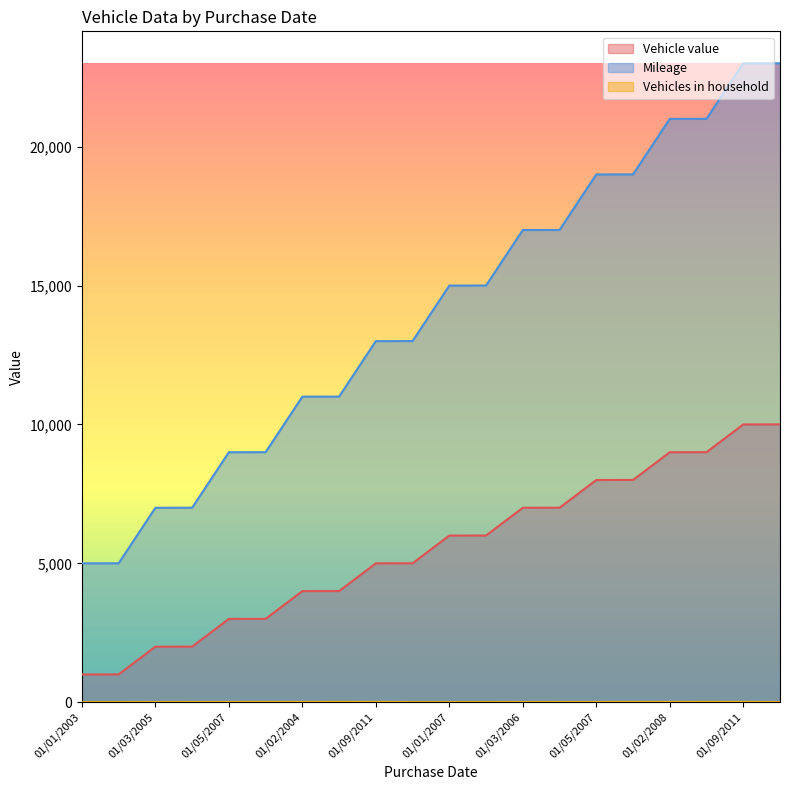

Does the chart display data point markers on the line(s)?

No